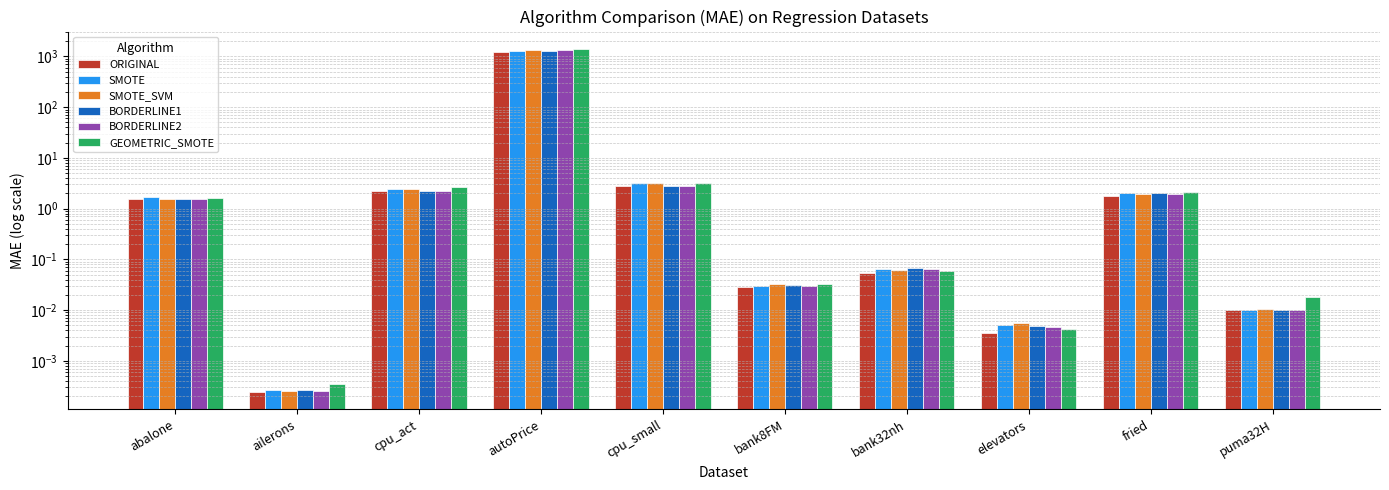

How many bars are there in total?

60